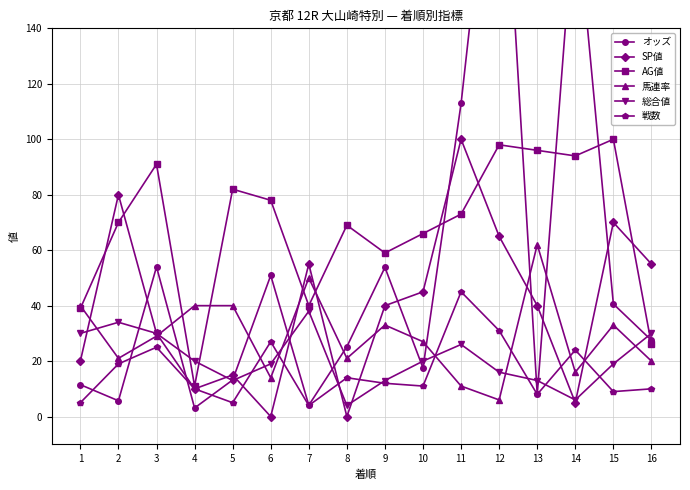

What is the difference between the second highest and minimum values in the AG値 series?

87